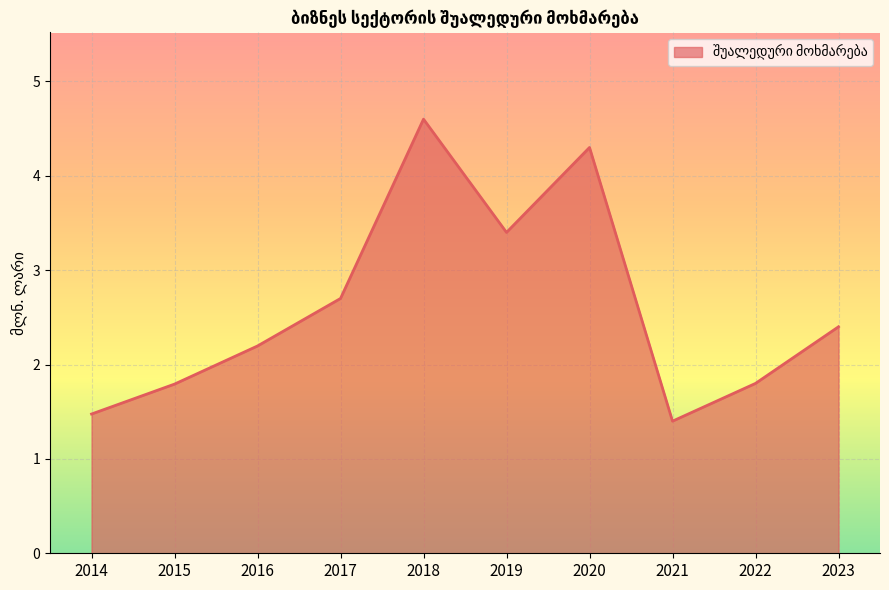

True or false: the data shows 0.7 at 2016.

False